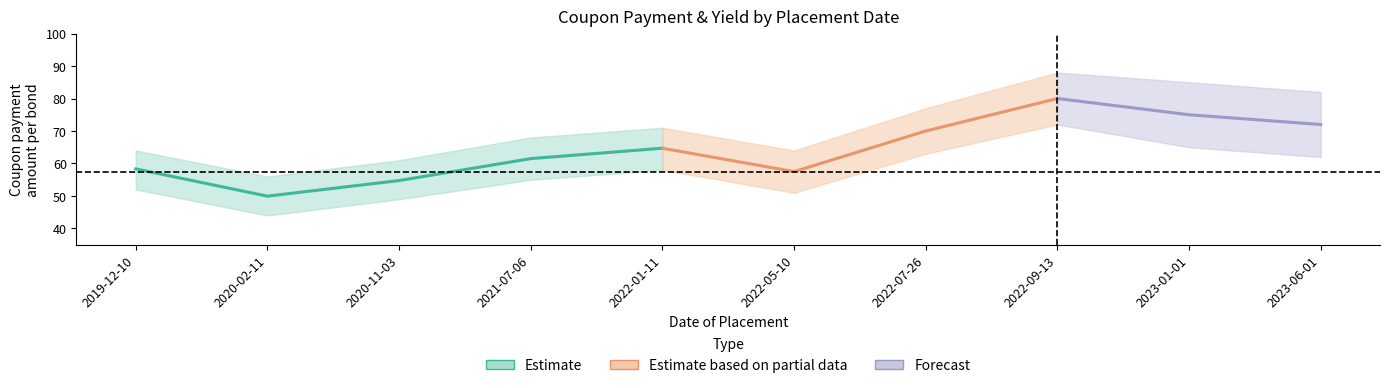

What position from the left is 2020-02-11?

2